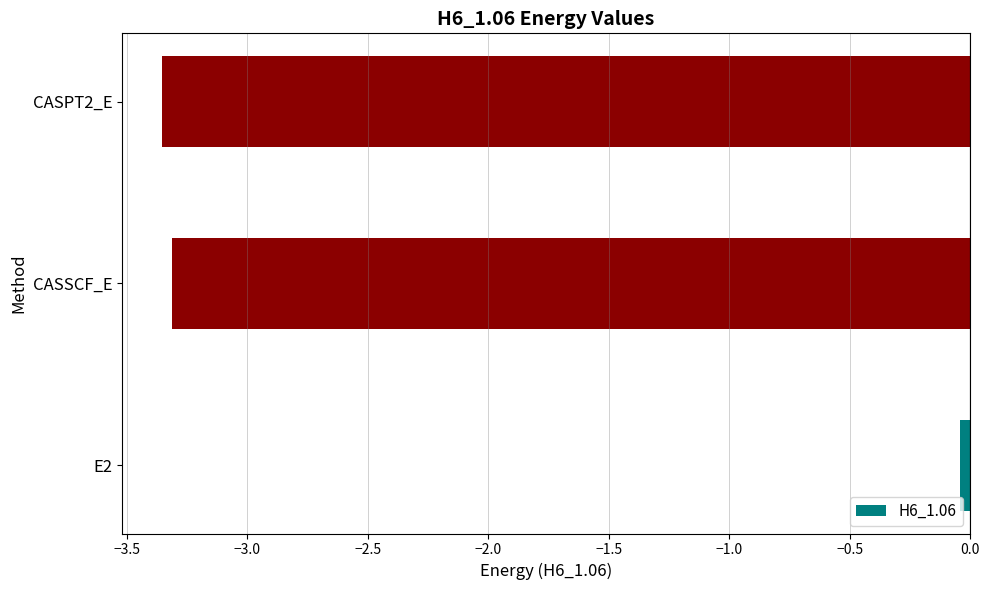

Which category has the highest value across all series?

E2